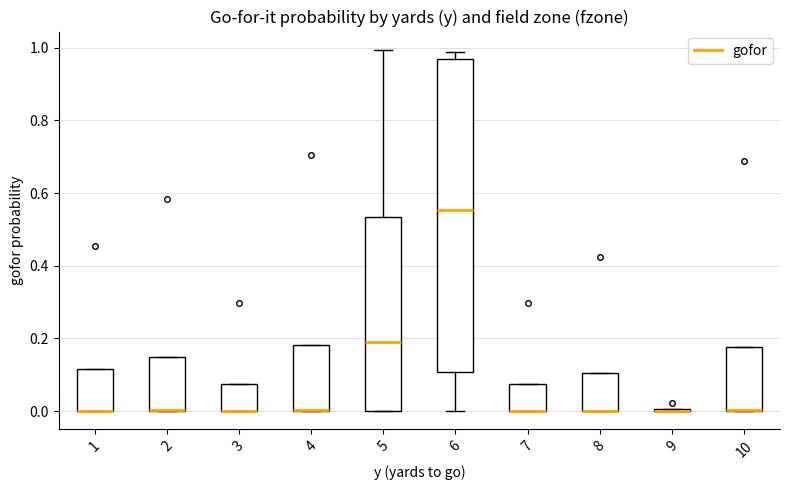

Where is the lower edge of the box at x = 8 on the y-axis? The values are not printed on the chart, so give them approximately, as read against the axis.

0.00